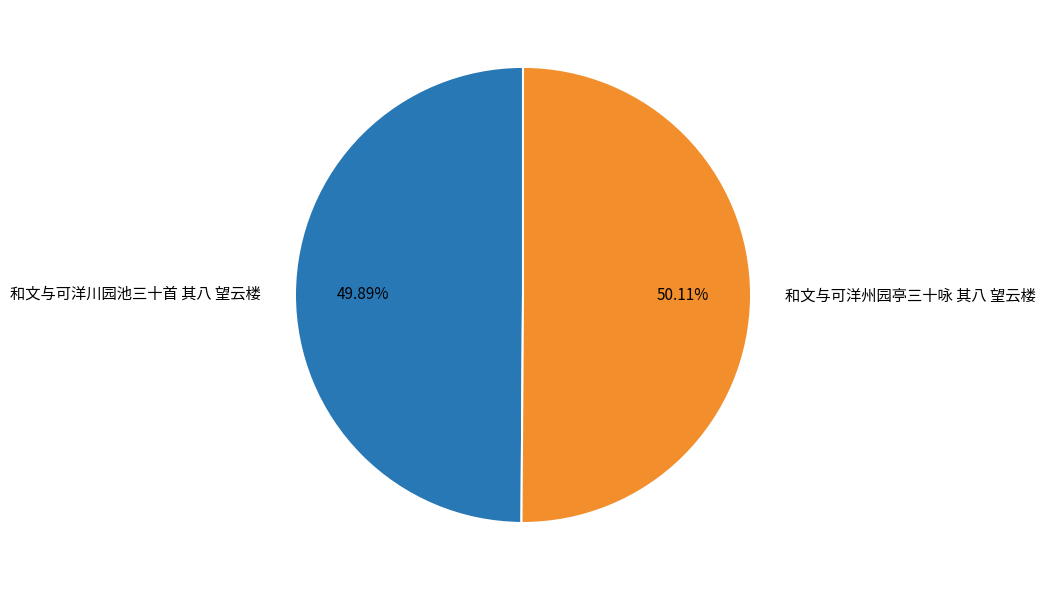

What percentage is the 和文与可洋州园亭三十咏 其八 望云楼 slice, to the nearest percent?

50%